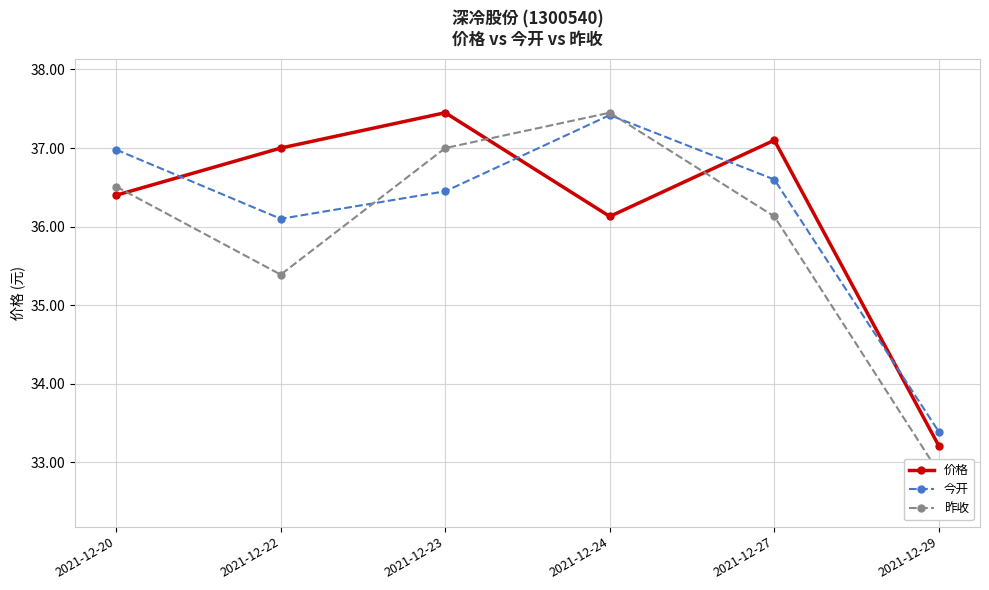

What is the spread (max minus min) of values at 2021-12-22?

1.6